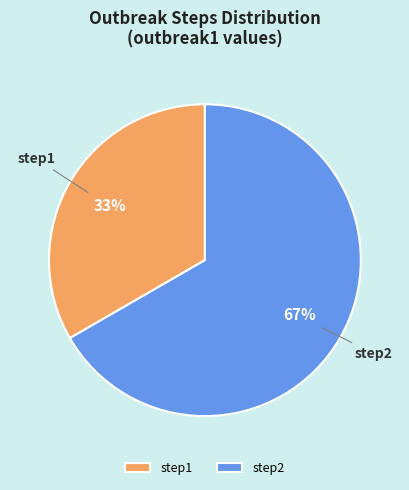

Which category has the smallest portion of the pie?

step1